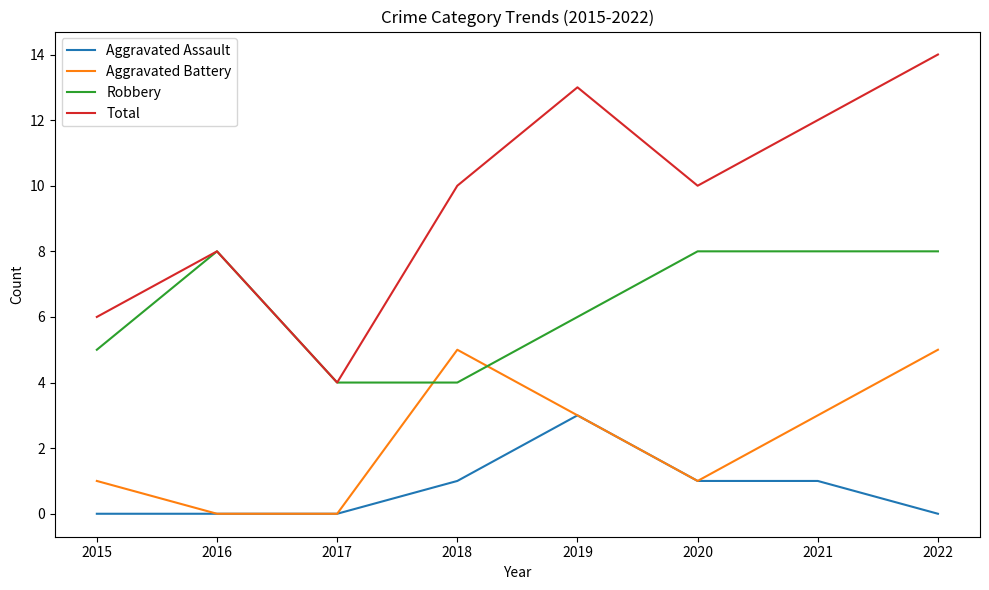

Between 2016 and 2022, which series saw the biggest shift?

Total